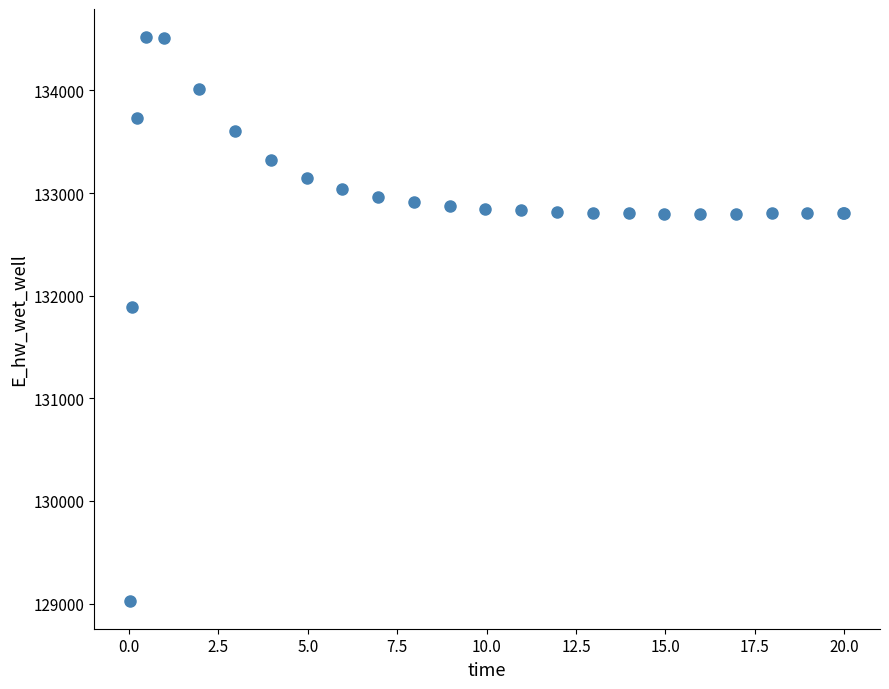

What Y value in the scatter plot is closest to 131774?

131893.7